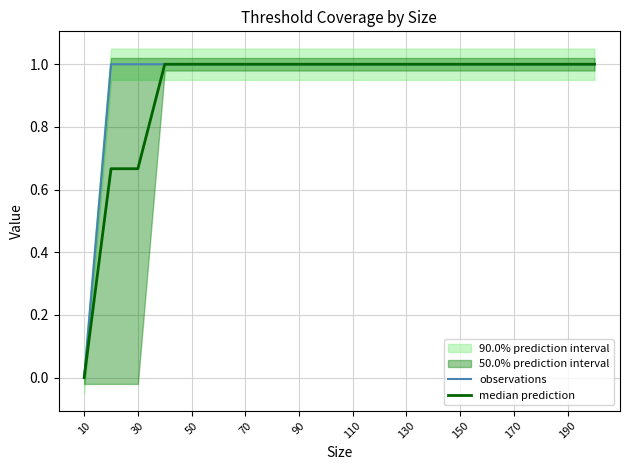

Is the value of observations at 16 greater than the value of median prediction at 110?

No